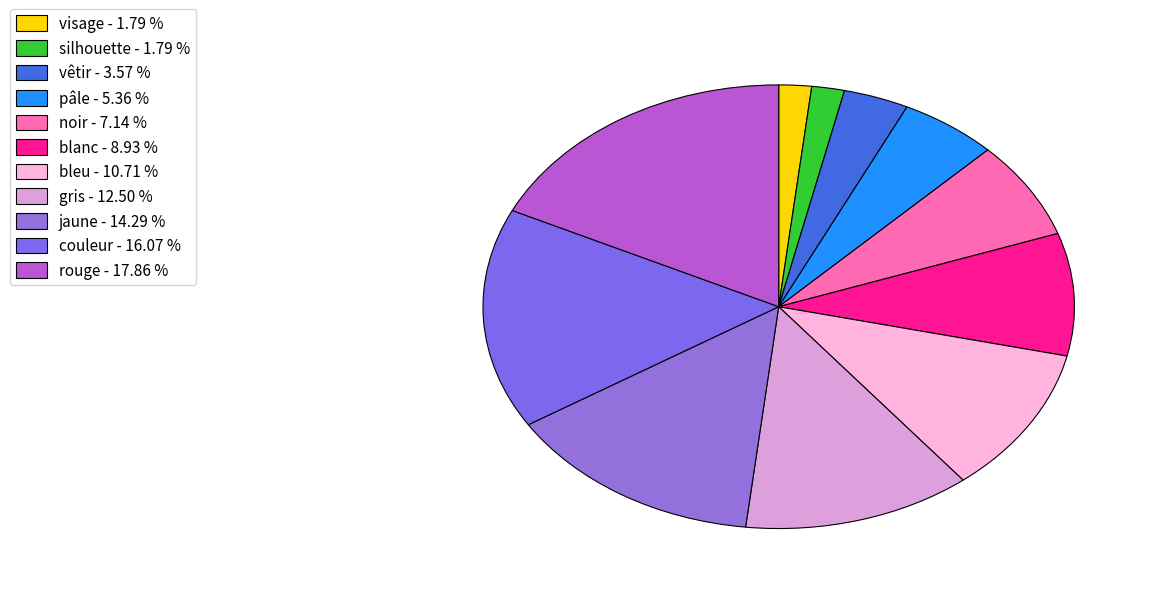

Count the number of slices in the pie.

11